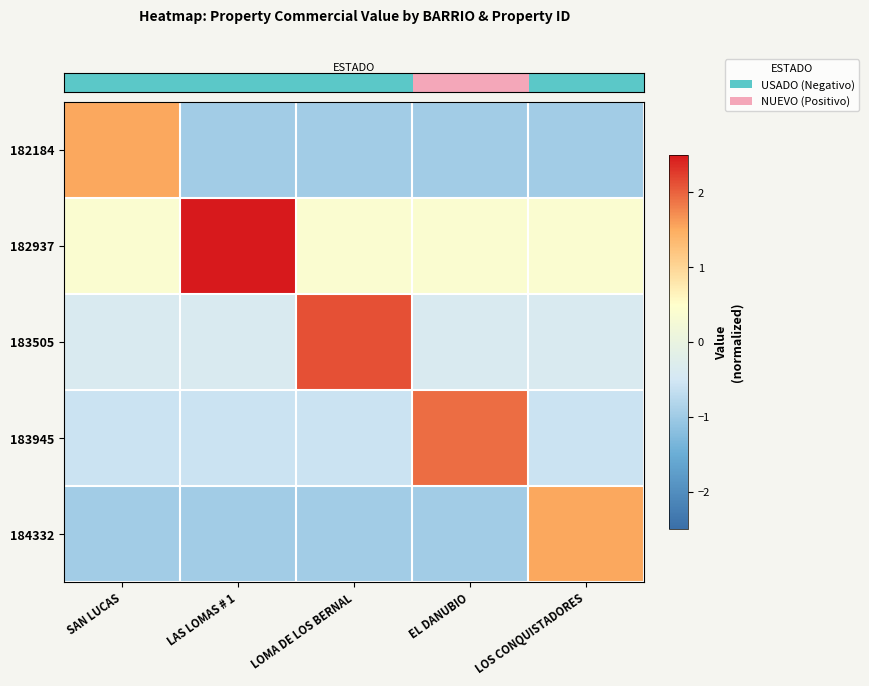

Reading left to right, what are all the values shown in this chart?

row_0: SAN LUCAS=1.5	LAS LOMAS # 1=-1.0	LOMA DE LOS BERNAL=-1.0	EL DANUBIO=-1.0	LOS CONQUISTADORES=-1.0
row_1: SAN LUCAS=0.4	LAS LOMAS # 1=2.9	LOMA DE LOS BERNAL=0.4	EL DANUBIO=0.4	LOS CONQUISTADORES=0.4
row_2: SAN LUCAS=-0.4	LAS LOMAS # 1=-0.4	LOMA DE LOS BERNAL=2.1	EL DANUBIO=-0.4	LOS CONQUISTADORES=-0.4
row_3: SAN LUCAS=-0.6	LAS LOMAS # 1=-0.6	LOMA DE LOS BERNAL=-0.6	EL DANUBIO=1.9	LOS CONQUISTADORES=-0.6
row_4: SAN LUCAS=-1.0	LAS LOMAS # 1=-1.0	LOMA DE LOS BERNAL=-1.0	EL DANUBIO=-1.0	LOS CONQUISTADORES=1.5